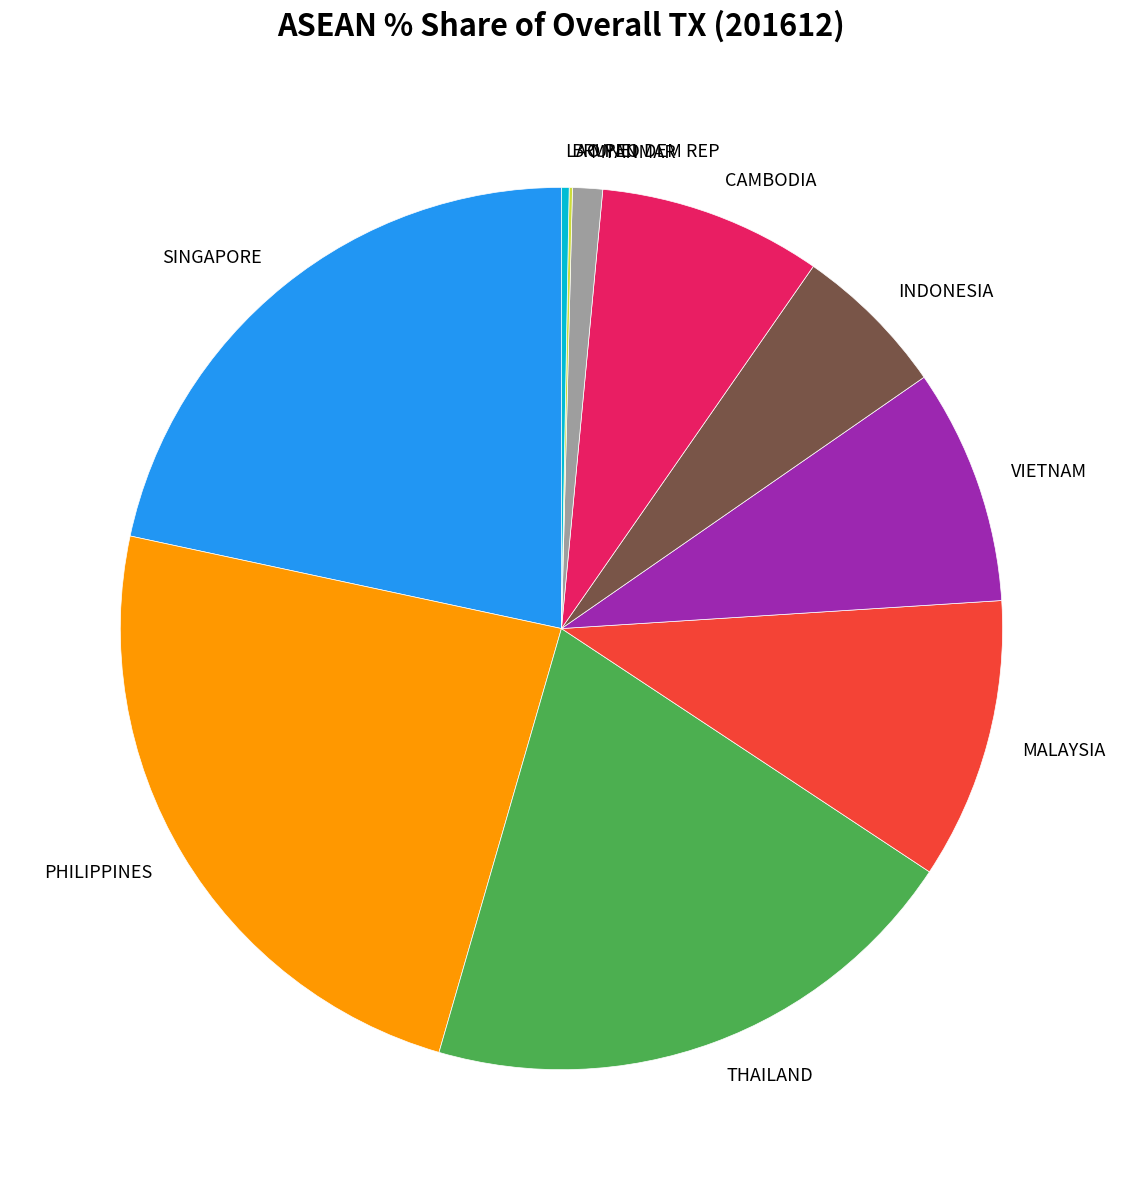

Is there a majority slice in this chart?

No